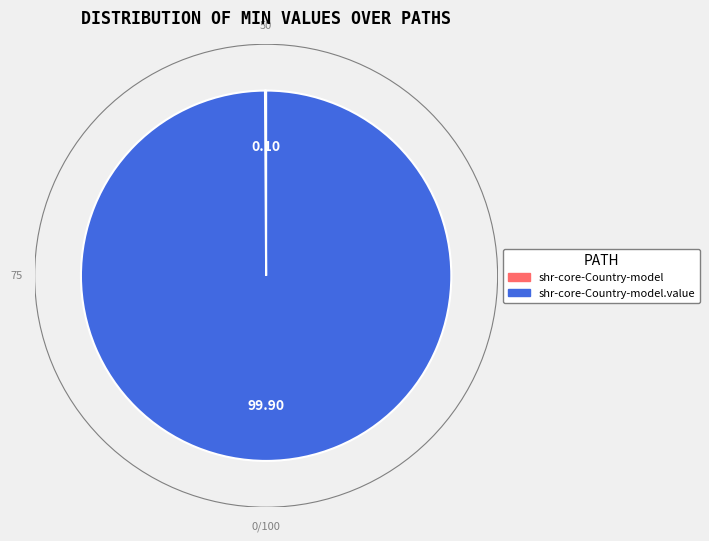

Is there any slice that represents more than half of the pie?

Yes